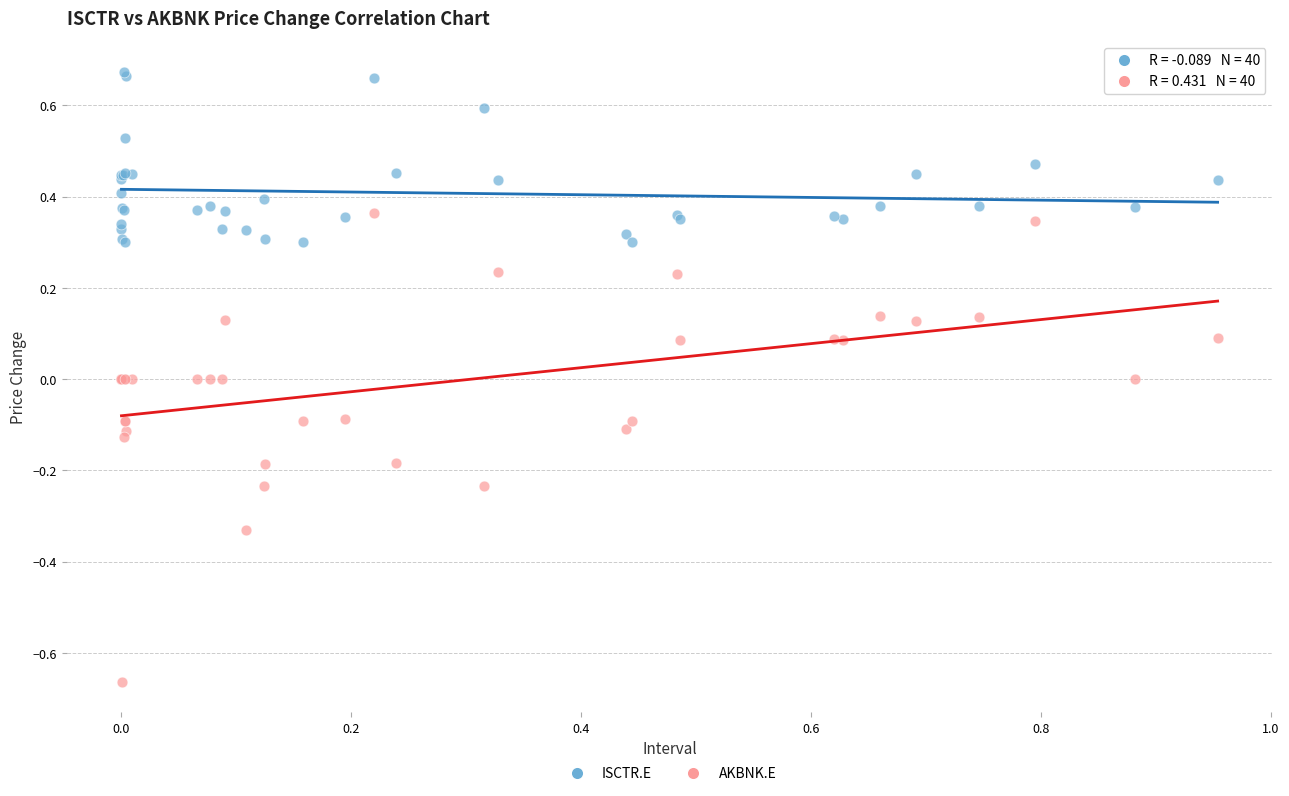

Which series reaches the minimum Y coordinate?

AKBNK.E